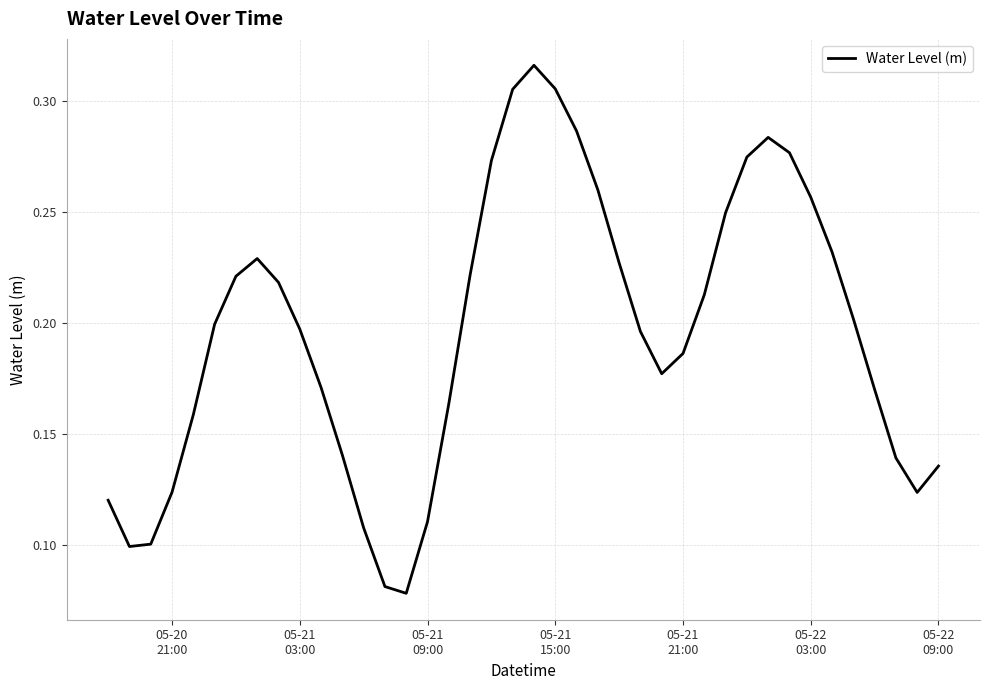

How many interior local peaks (higher than both neighbors) does the data have?

3